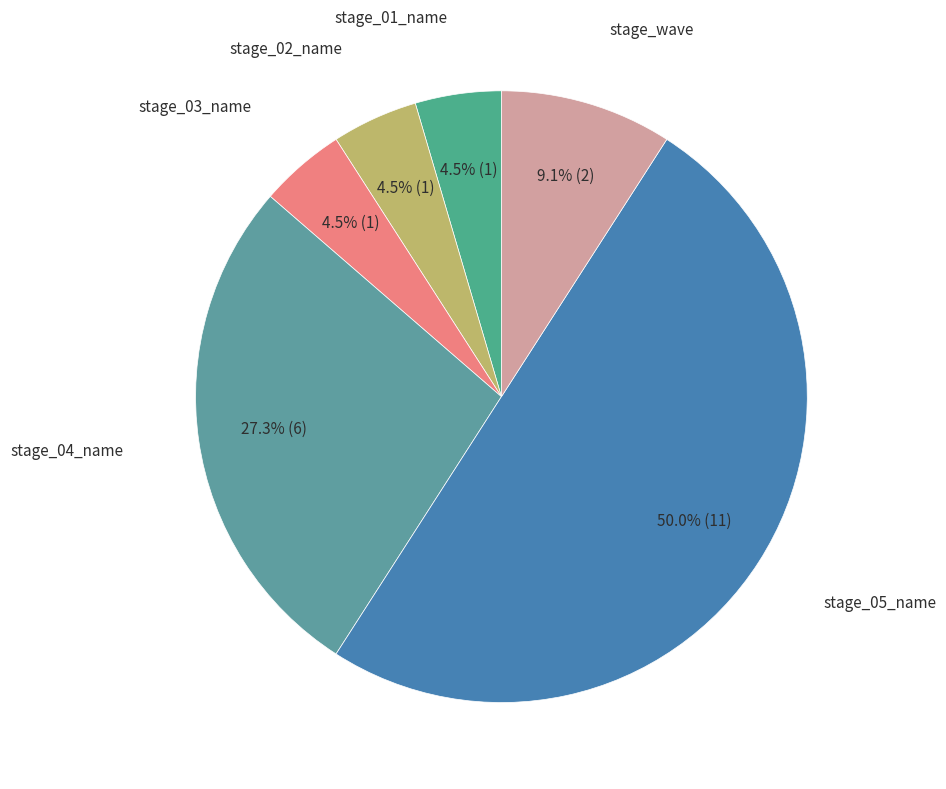

Does any single category account for the majority?

No